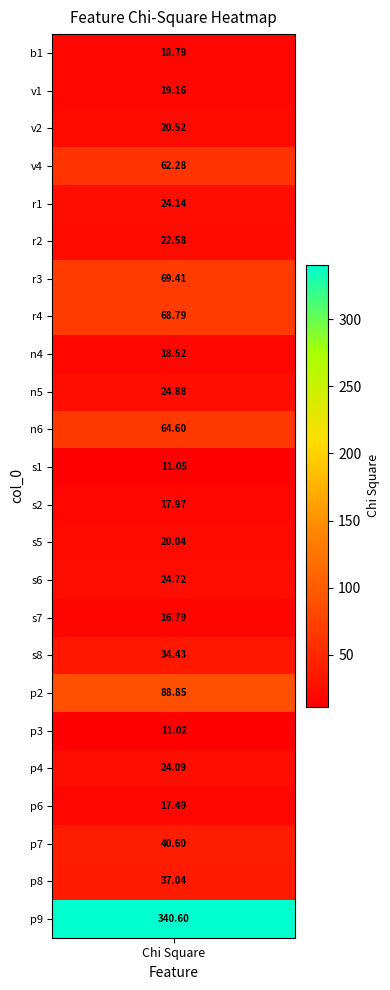

Which has a higher value, col_0 or chi_square?

chi_square